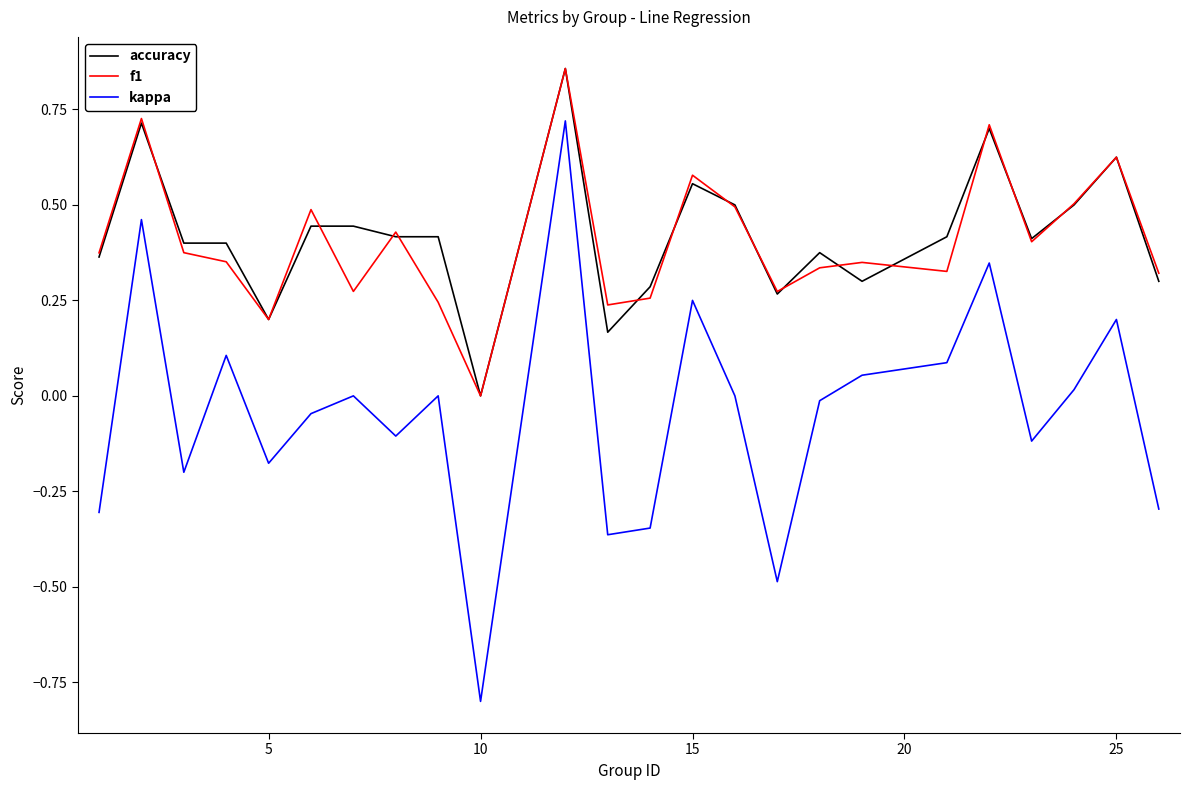

Which series has the largest range (max minus min)?

kappa